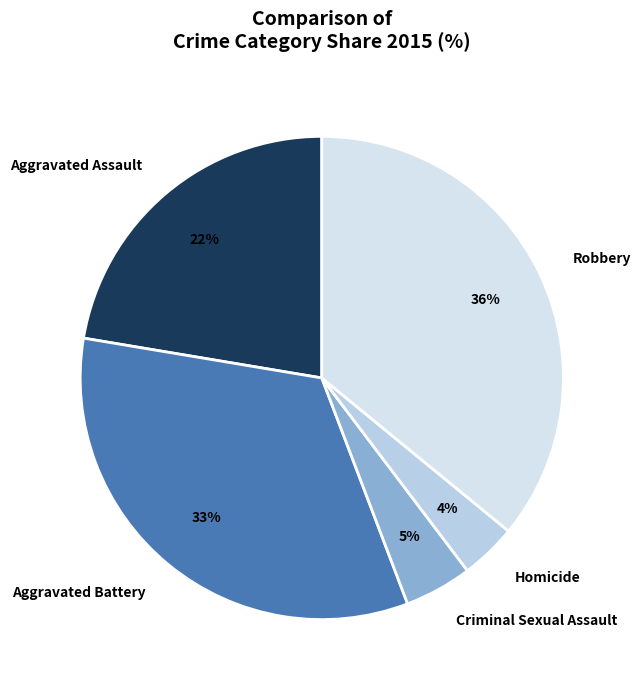

To the nearest percent, what is the average slice percentage?

20%